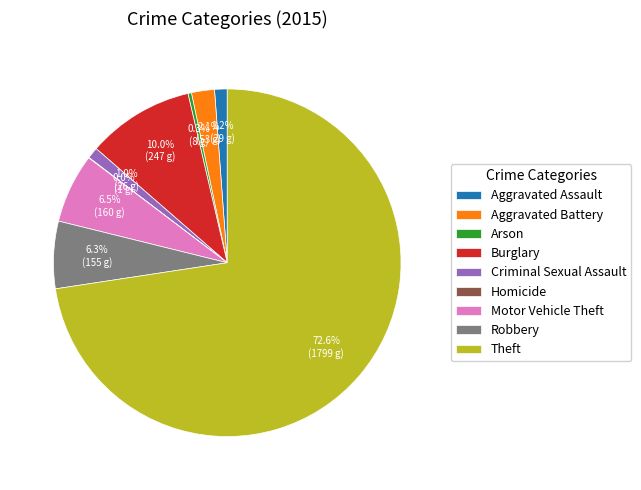

To the nearest percent, what portion does Aggravated Assault represent?

1%